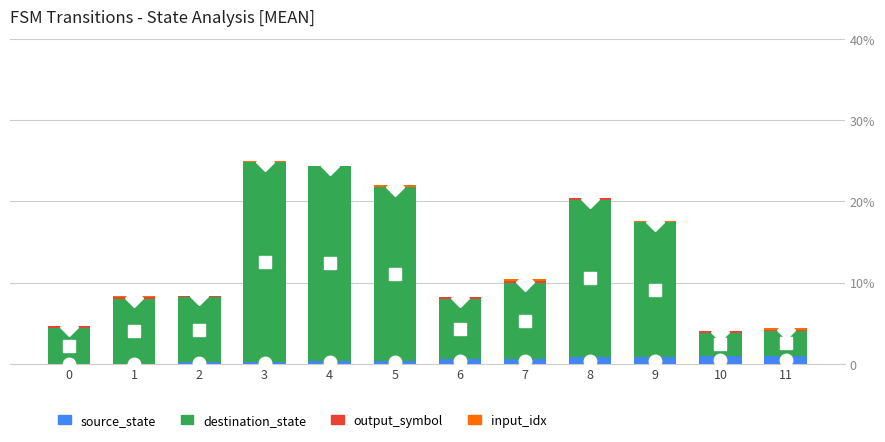

Are the bars horizontal?

No